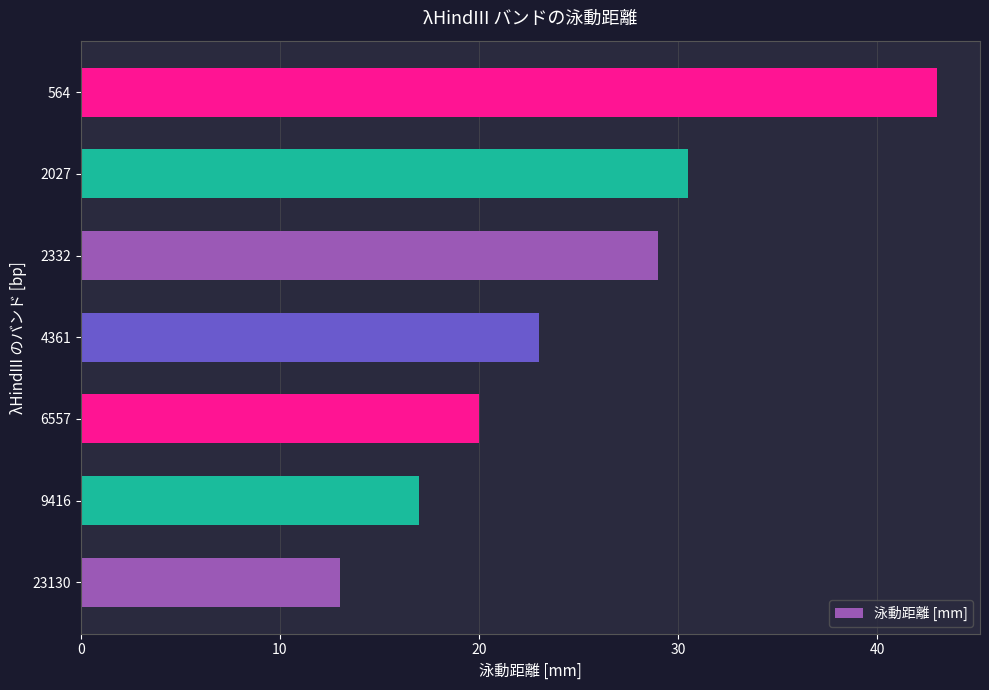

Approximately how many times larger is the value at 2027 compared to 2332?

1.1